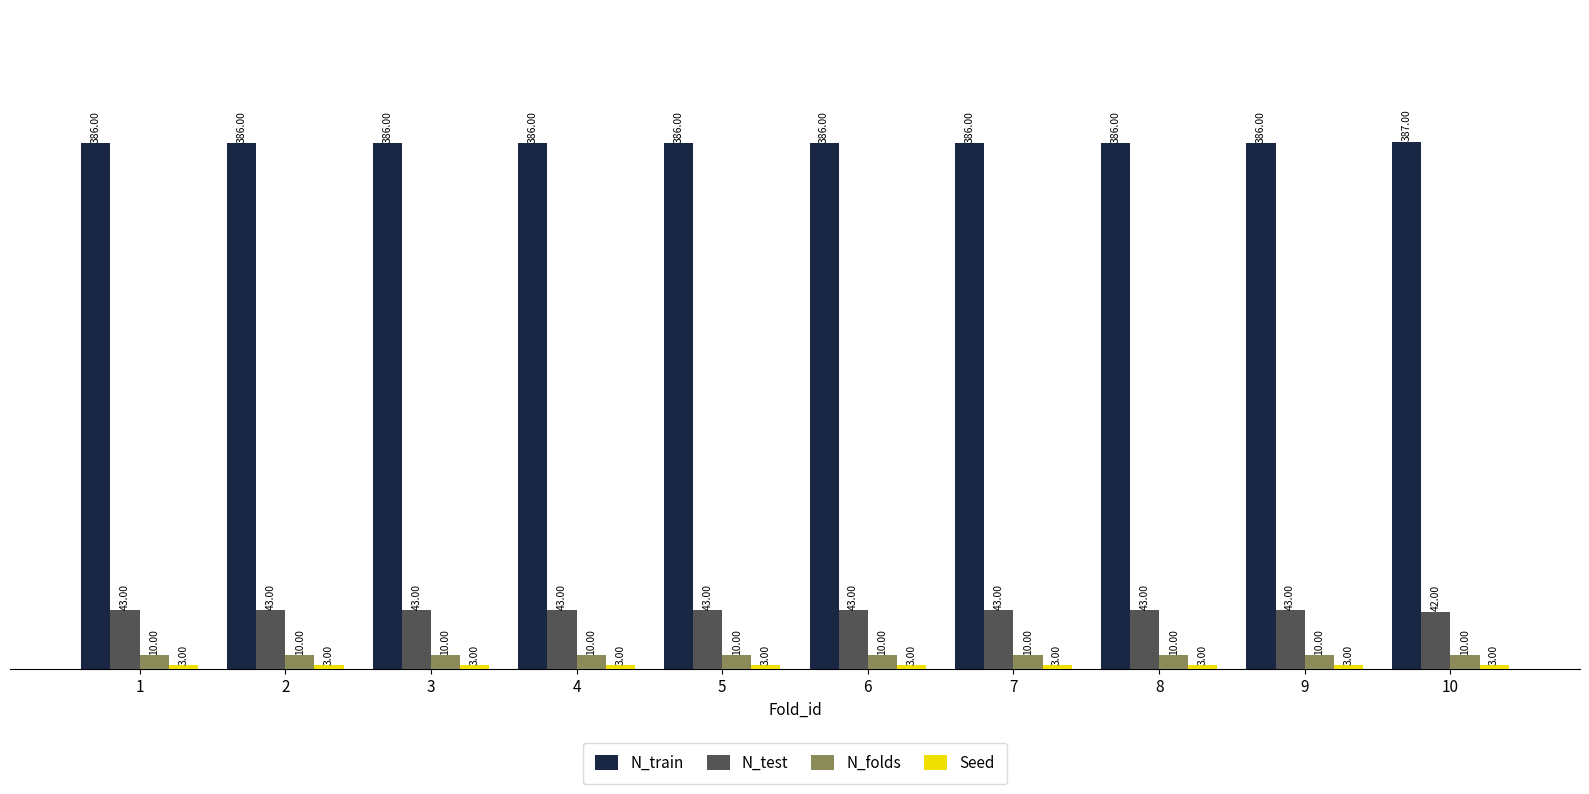

Which series has the largest total across all categories?

N_train